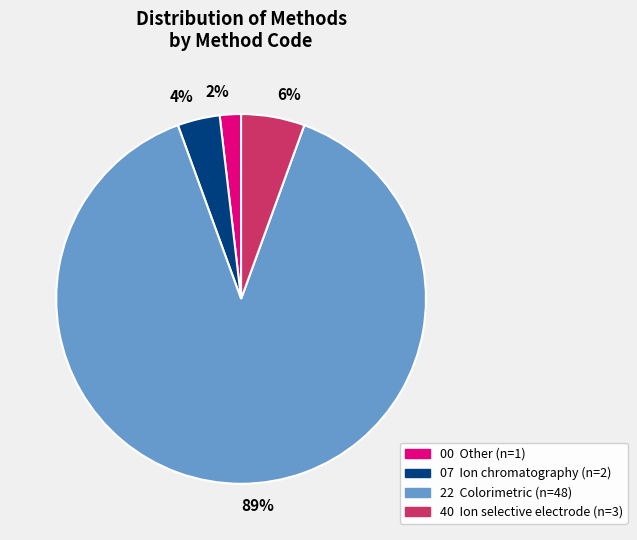

Does any single category account for the majority?

Yes